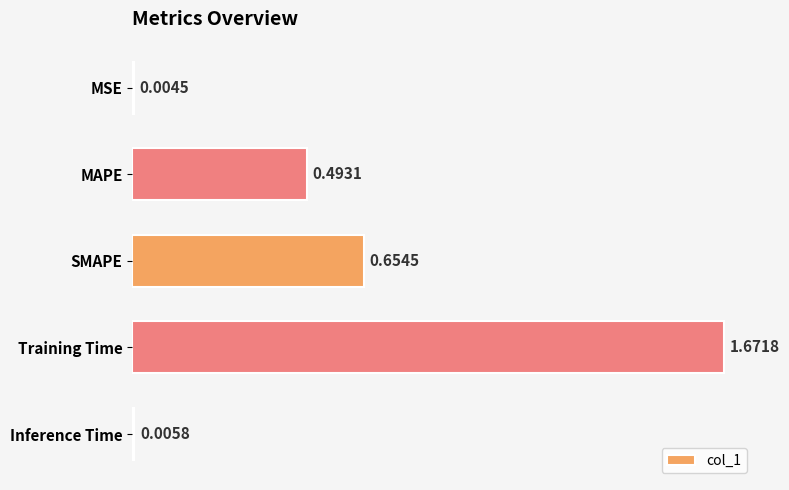

At which category does the chart reach its peak across all series?

Training Time